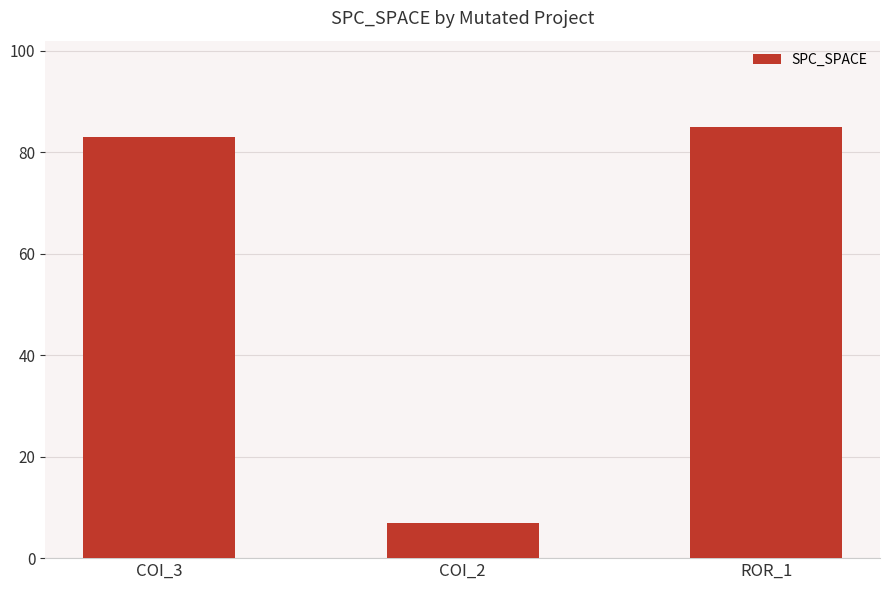

What is the difference between the values at COI_3 and ROR_1?

2